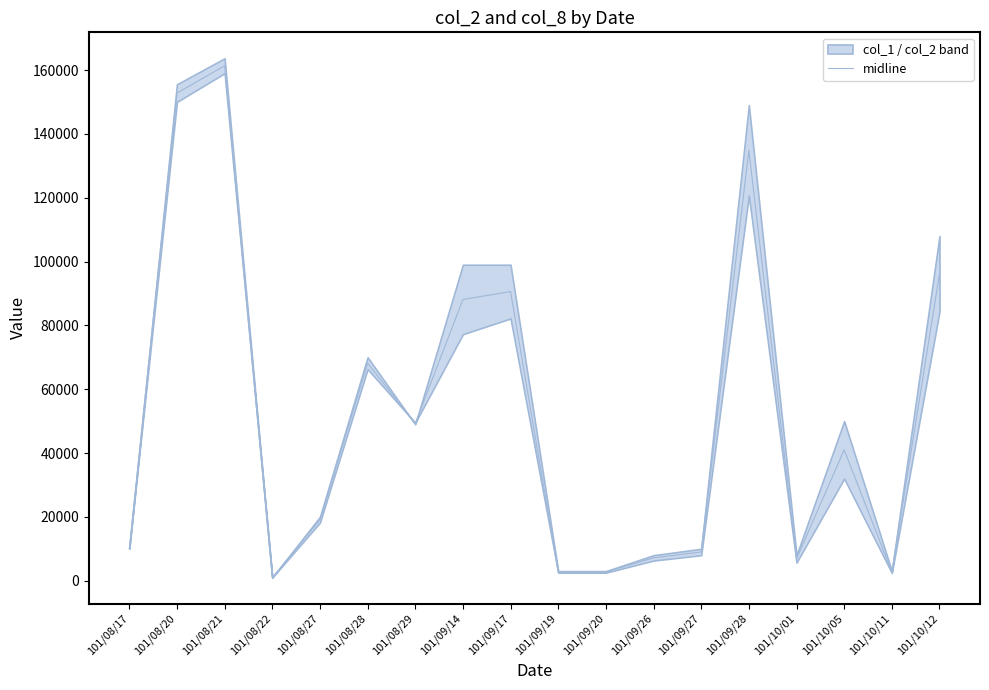

Rank the categories by value from lowest to highest.

101/08/22, 101/10/11, 101/09/19, 101/09/20, 101/10/01, 101/09/26, 101/09/27, 101/08/17, 101/08/27, 101/10/05, 101/08/29, 101/08/28, 101/09/14, 101/09/17, 101/10/12, 101/09/28, 101/08/20, 101/08/21